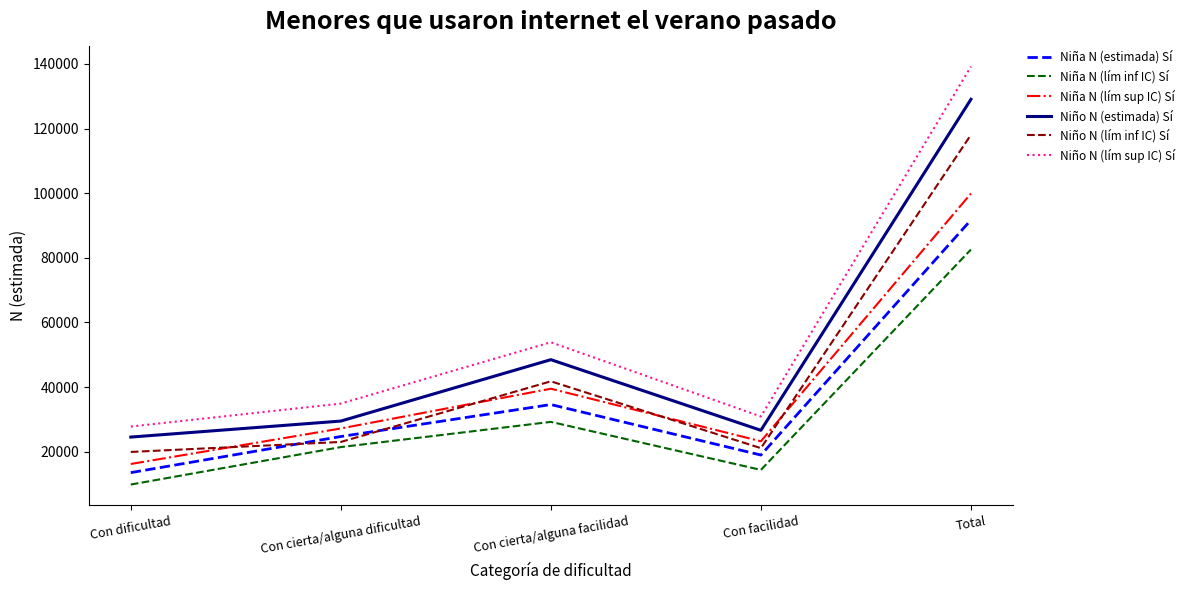

What is the smallest value displayed?

9822